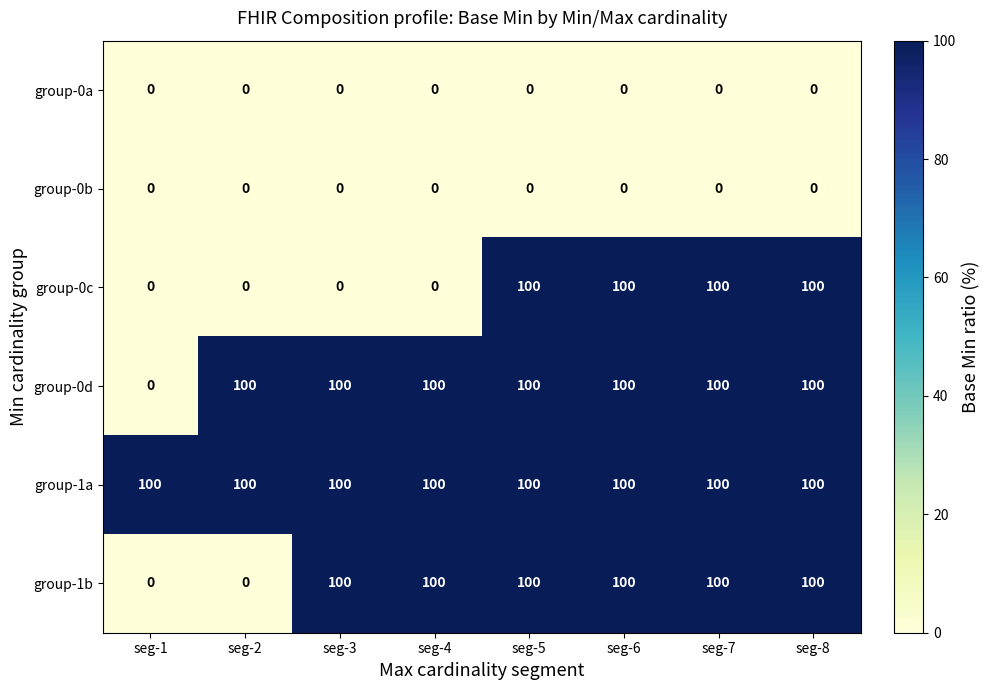

Which category has the lowest value in the group-0d series?

seg-1